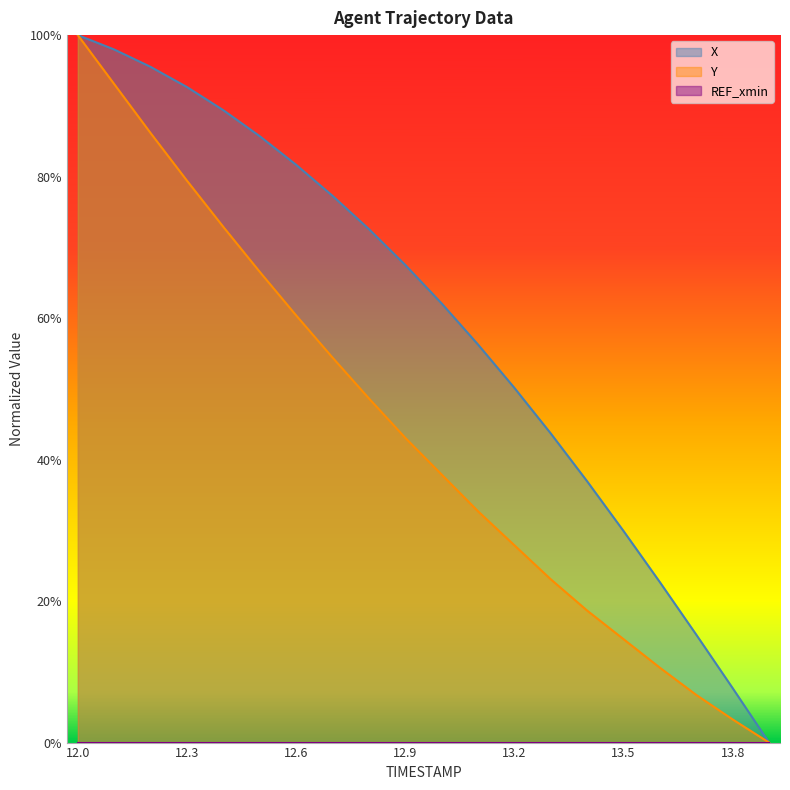

What is the value of the X point at the 17th from the left?

0.2